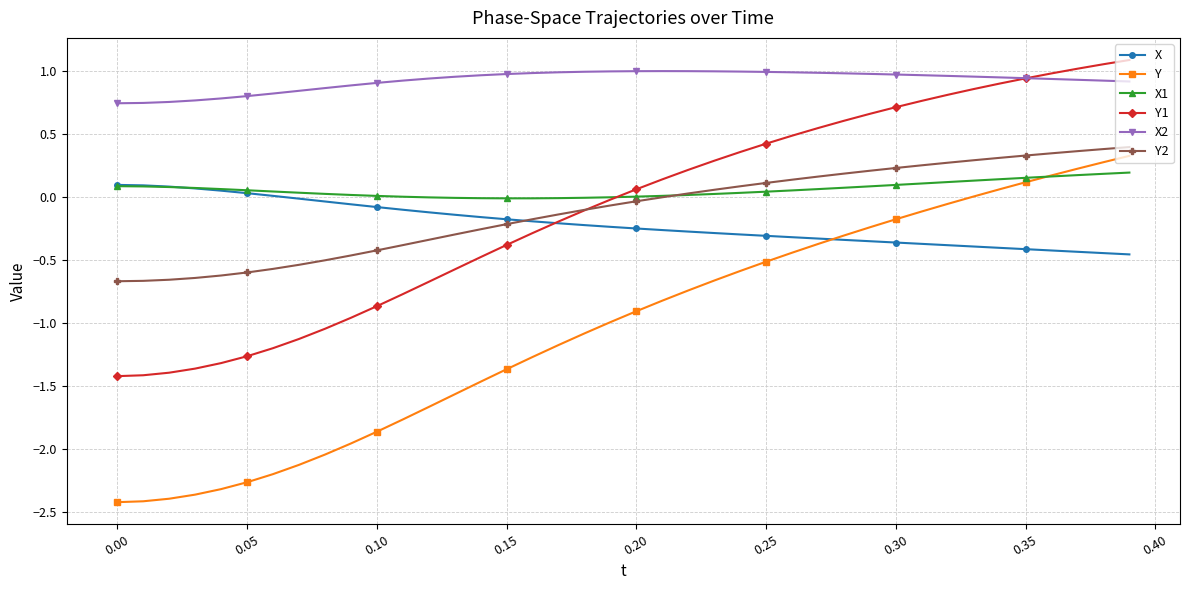

Which series has the largest total across all categories?

X2